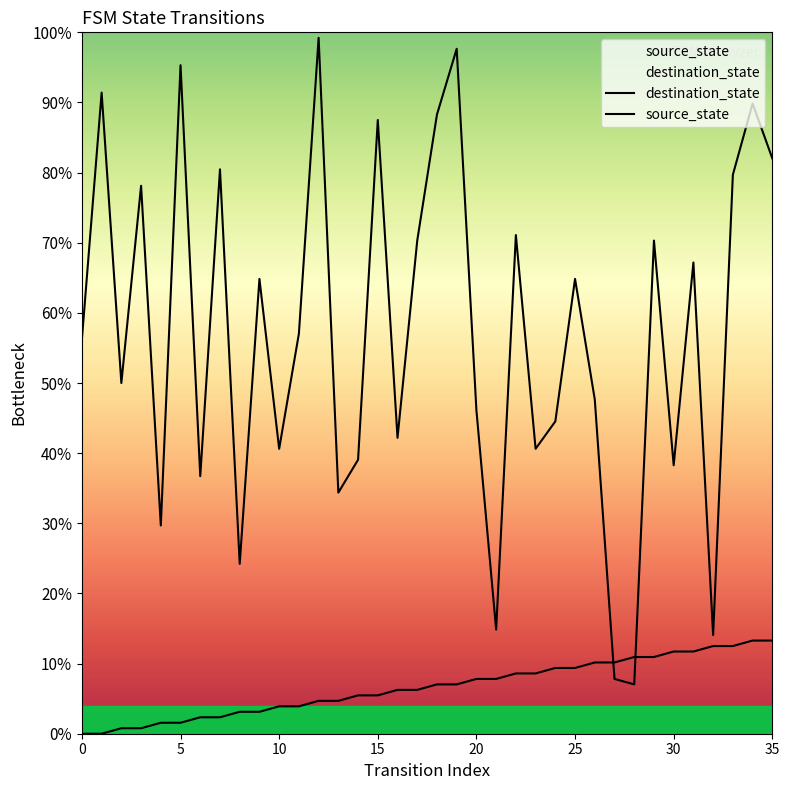

At how many categories does at least one series exceed 79?

10